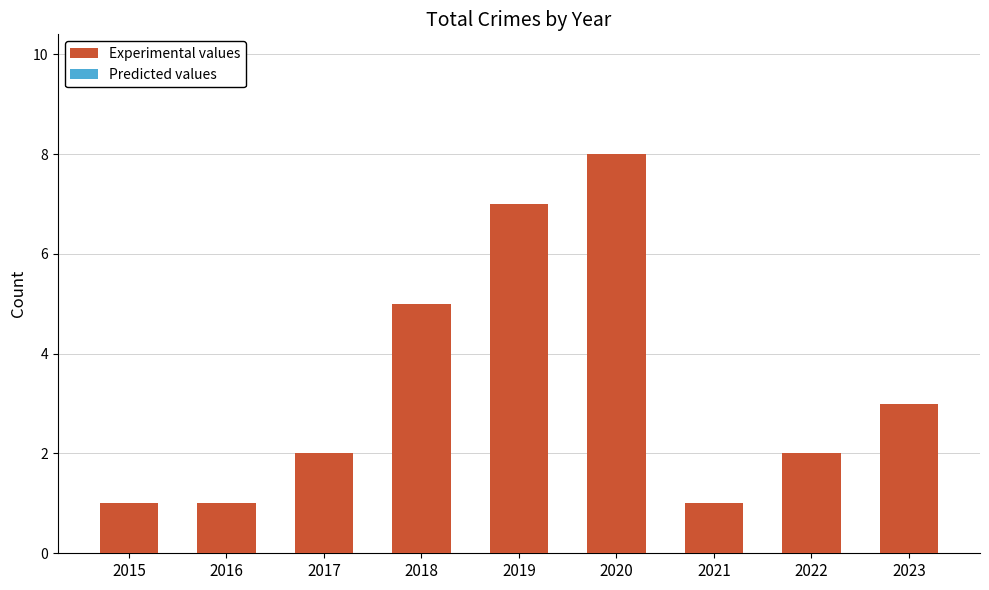

The value at 2017 is 0. True or false?

False